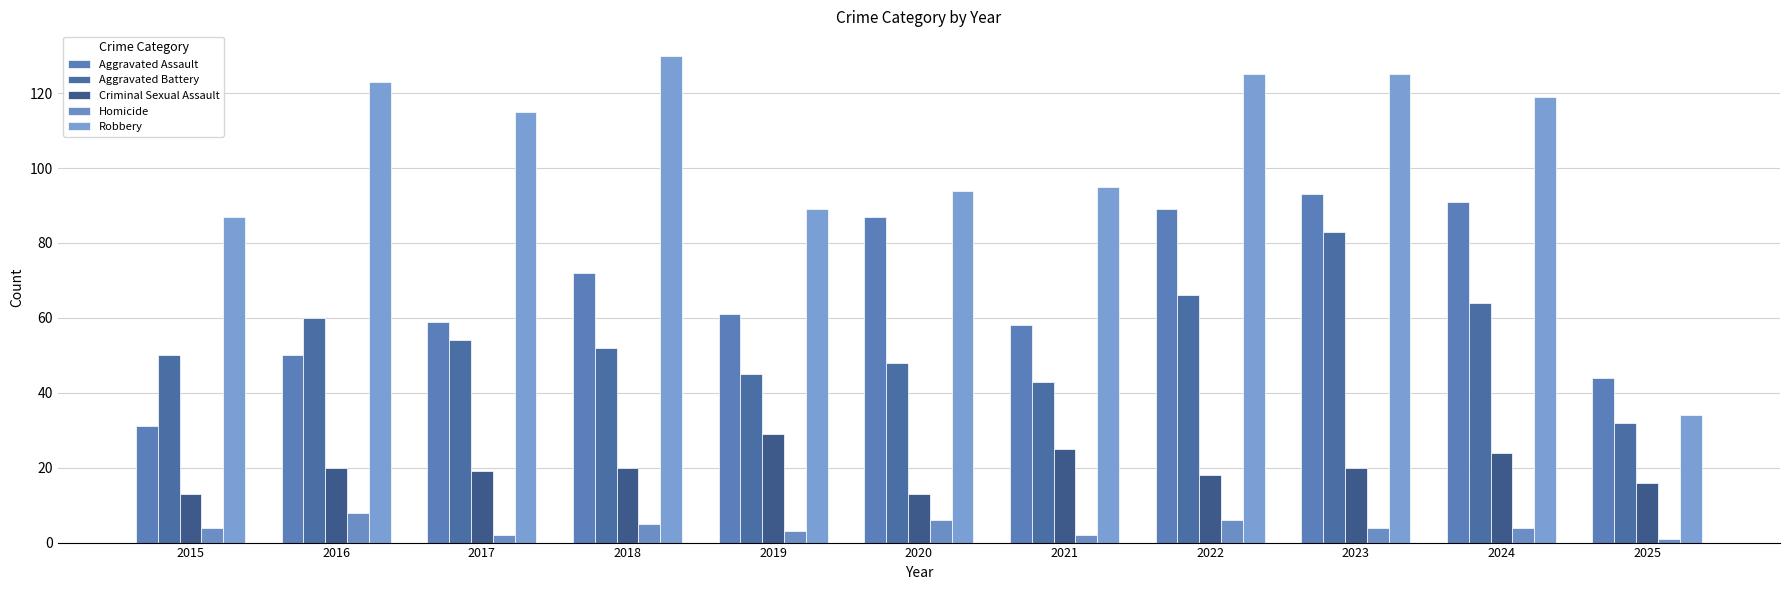

Reading right to left, transcribe all the data shown in this chart.

Aggravated Assault: 2025=44	2024=91	2023=93	2022=89	2021=58	2020=87	2019=61	2018=72	2017=59	2016=50	2015=31
Aggravated Battery: 2025=32	2024=64	2023=83	2022=66	2021=43	2020=48	2019=45	2018=52	2017=54	2016=60	2015=50
Criminal Sexual Assault: 2025=16	2024=24	2023=20	2022=18	2021=25	2020=13	2019=29	2018=20	2017=19	2016=20	2015=13
Homicide: 2025=1	2024=4	2023=4	2022=6	2021=2	2020=6	2019=3	2018=5	2017=2	2016=8	2015=4
Robbery: 2025=34	2024=119	2023=125	2022=125	2021=95	2020=94	2019=89	2018=130	2017=115	2016=123	2015=87